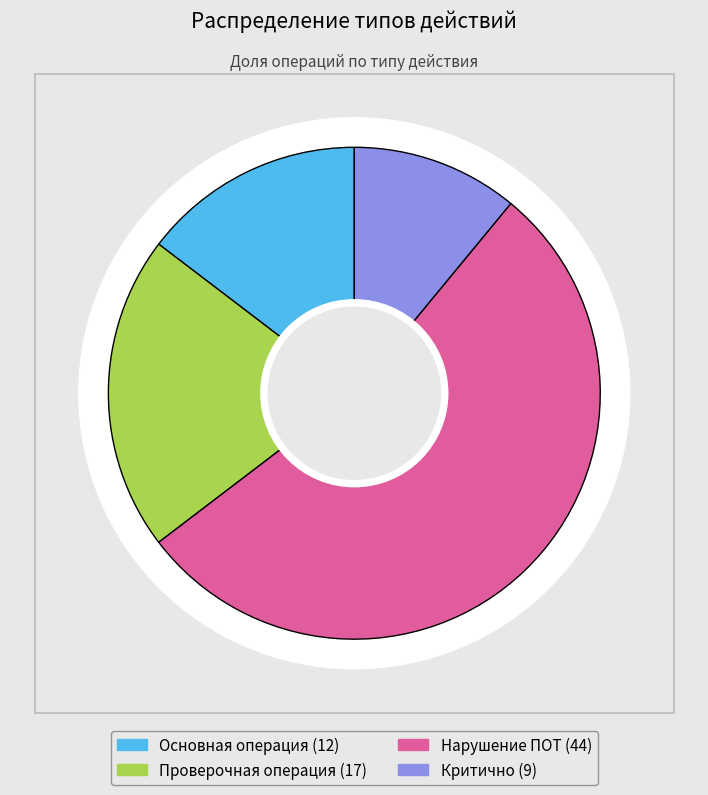

What percentage do Основная операция and Нарушение ПОТ together represent?

68.3%